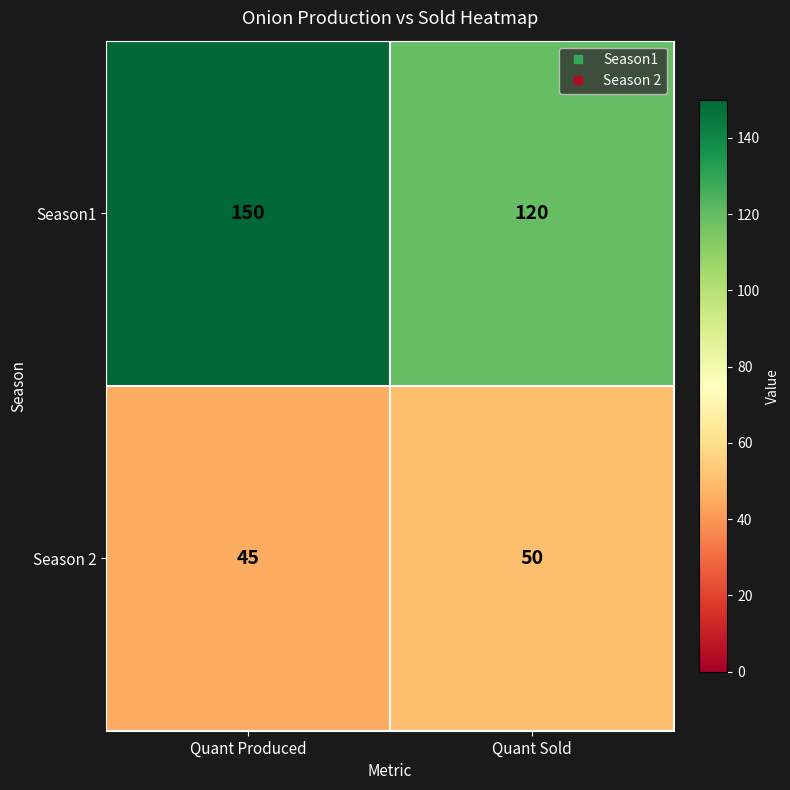

Which label corresponds to the smallest value in the chart?

Quant Produced